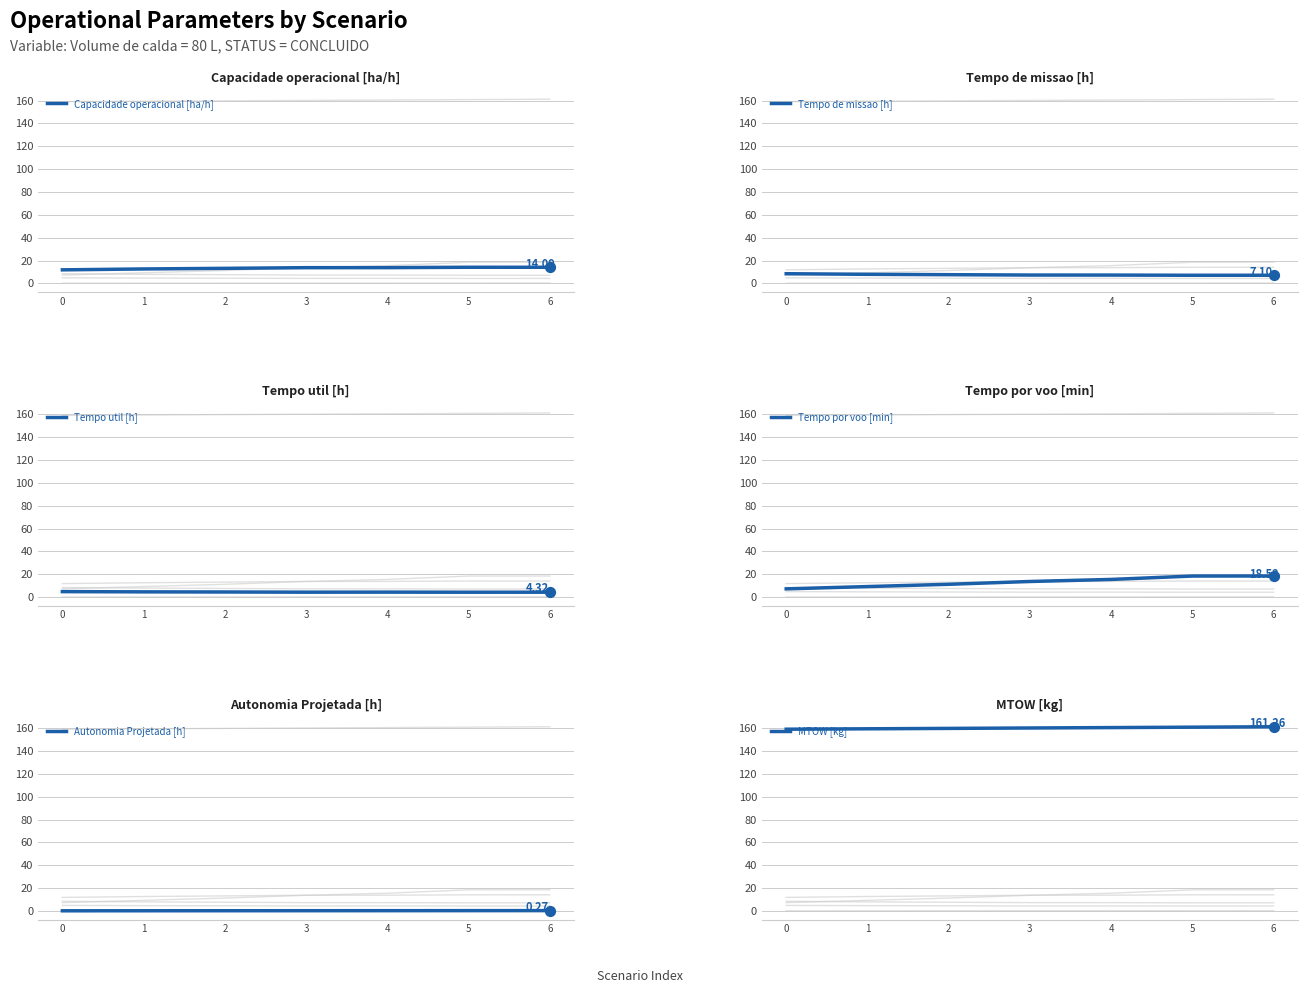

At which category is the sum across all series the highest?

6